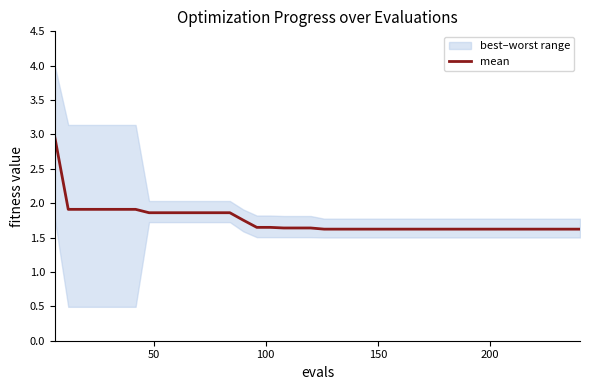

Does the chart display data point markers on the line(s)?

No